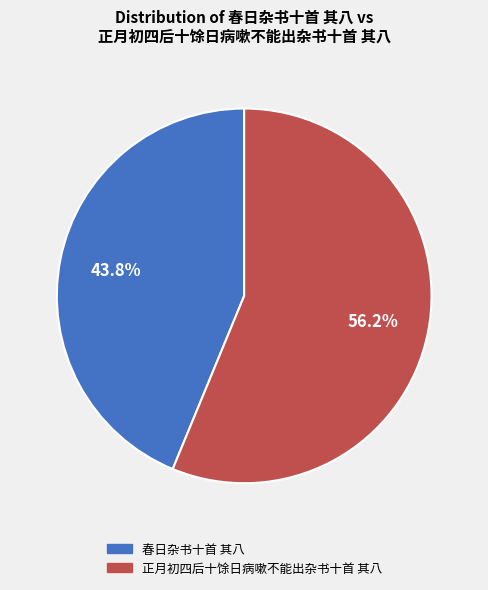

To the nearest percent, what portion does 春日杂书十首 其八 represent?

44%